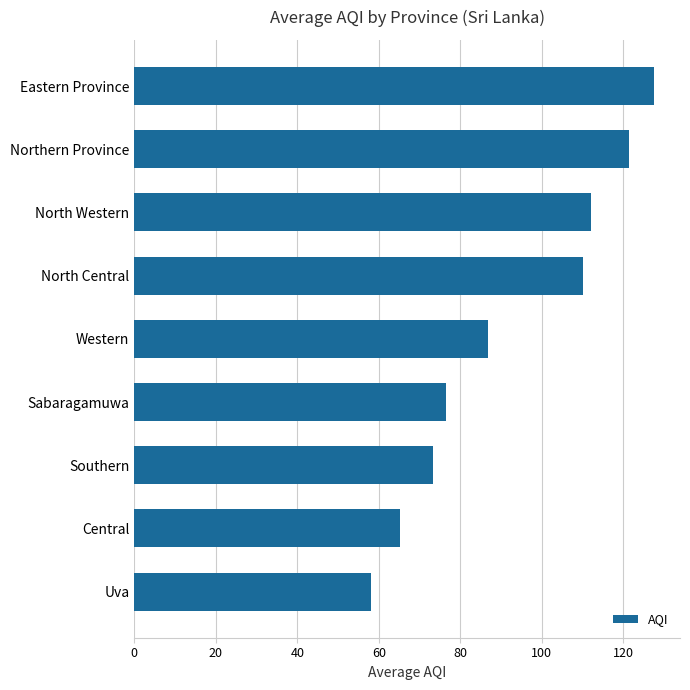

The chart shows a value of 58.0 at Uva. True or false?

True